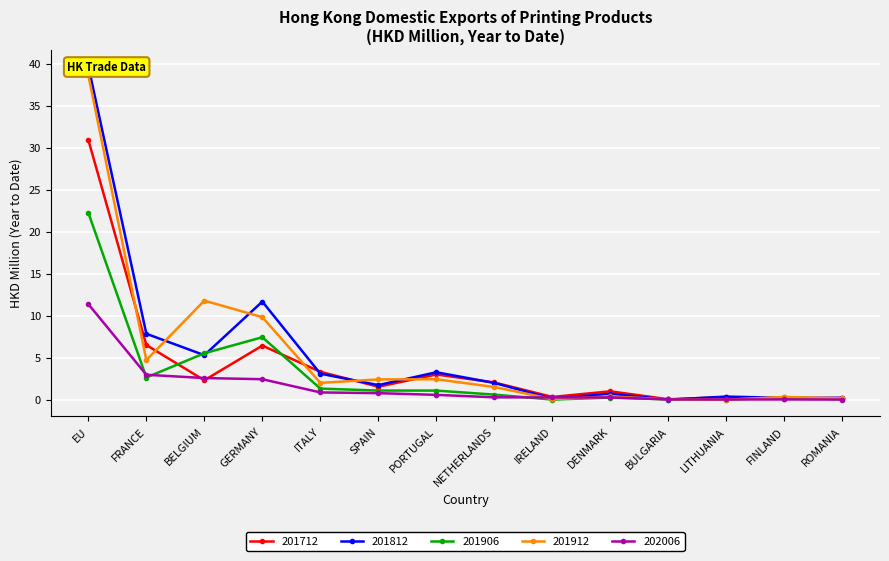

What is the value of the 201712 point at the 3rd from the left?

2.3